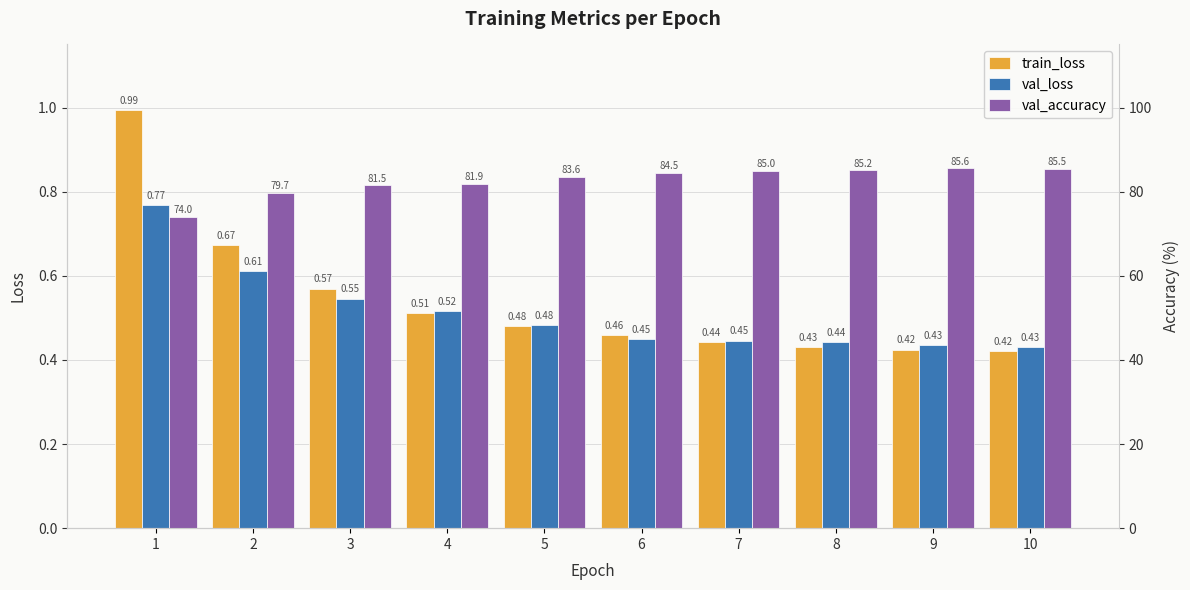

Are the bars grouped side by side (vs. stacked)?

Yes